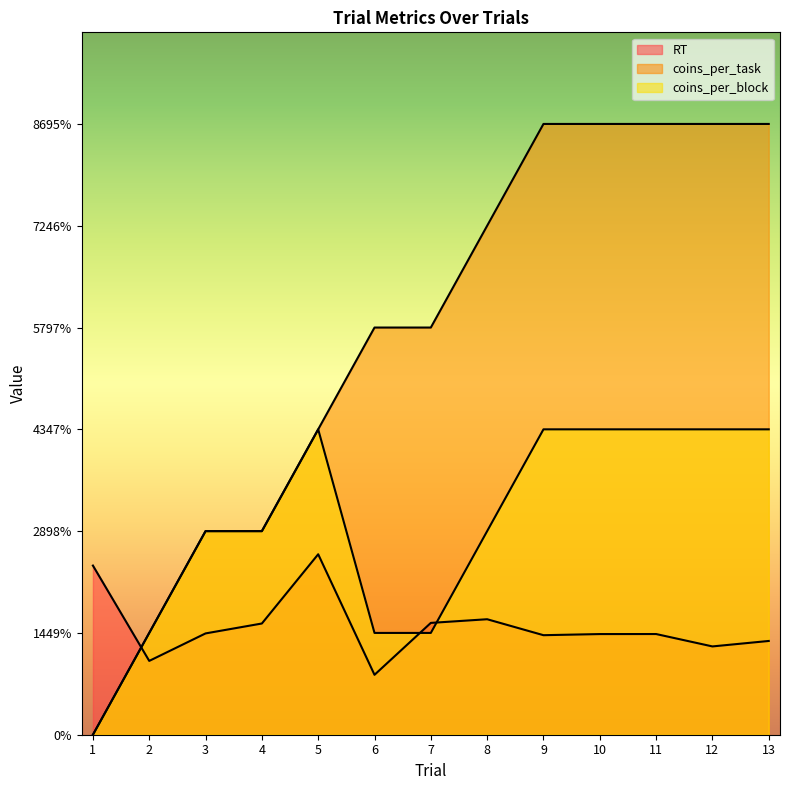

What is the spread (max minus min) of values at 1?

1.7